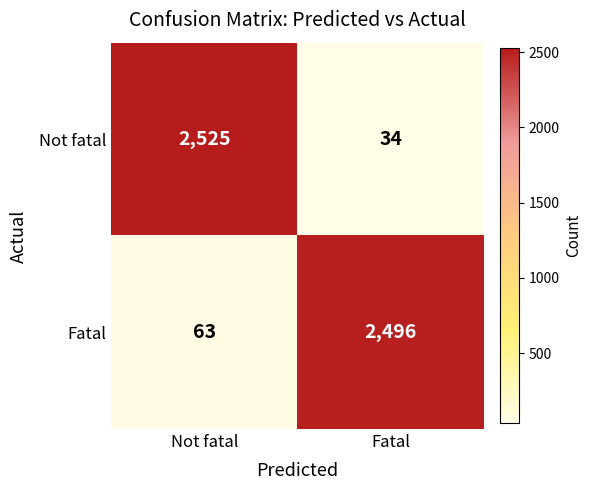

What is the smallest value displayed?

34